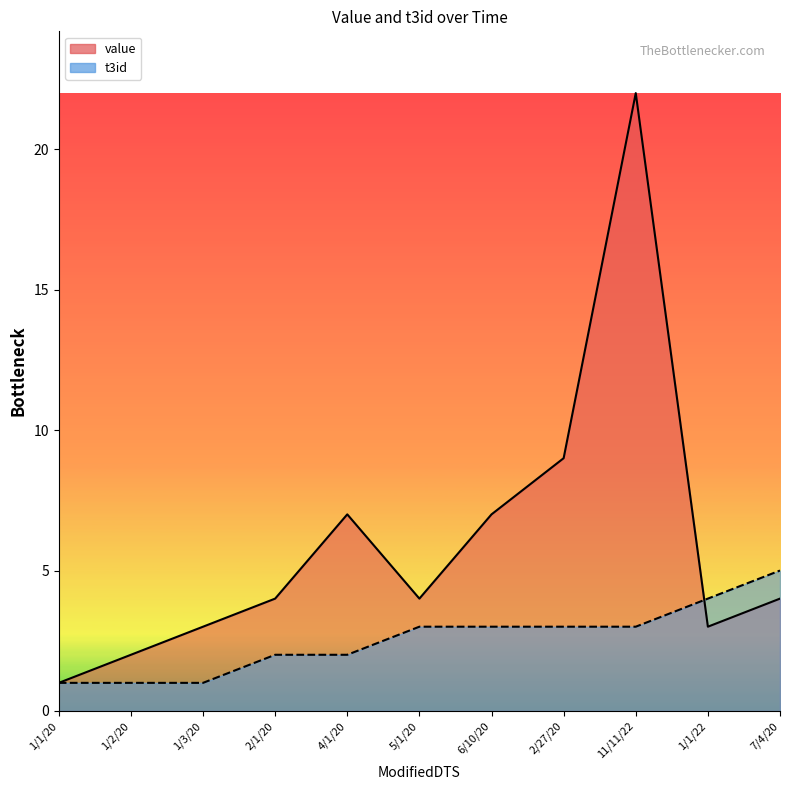

At which category is the sum across all series the highest?

11/11/22